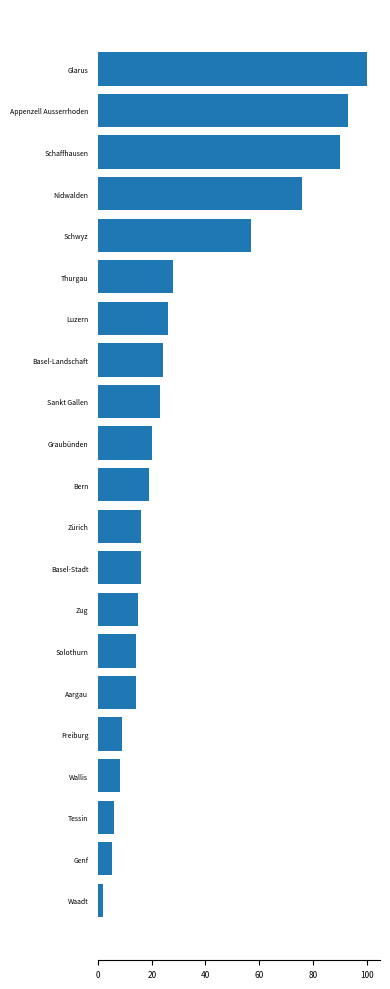

Reading top to bottom, what are all the values shown in this chart?

100	93	90	76	57	28	26	24	23	20	19	16	16	15	14	14	9	8	6	5	2